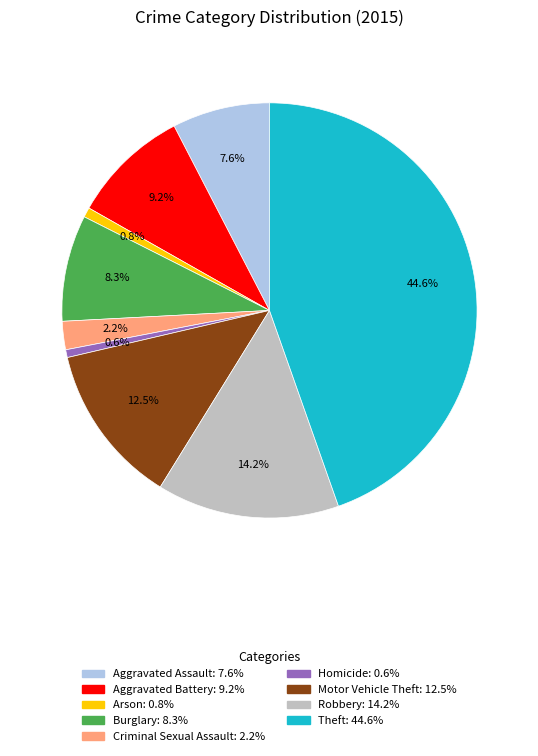

Does any single category account for the majority?

No